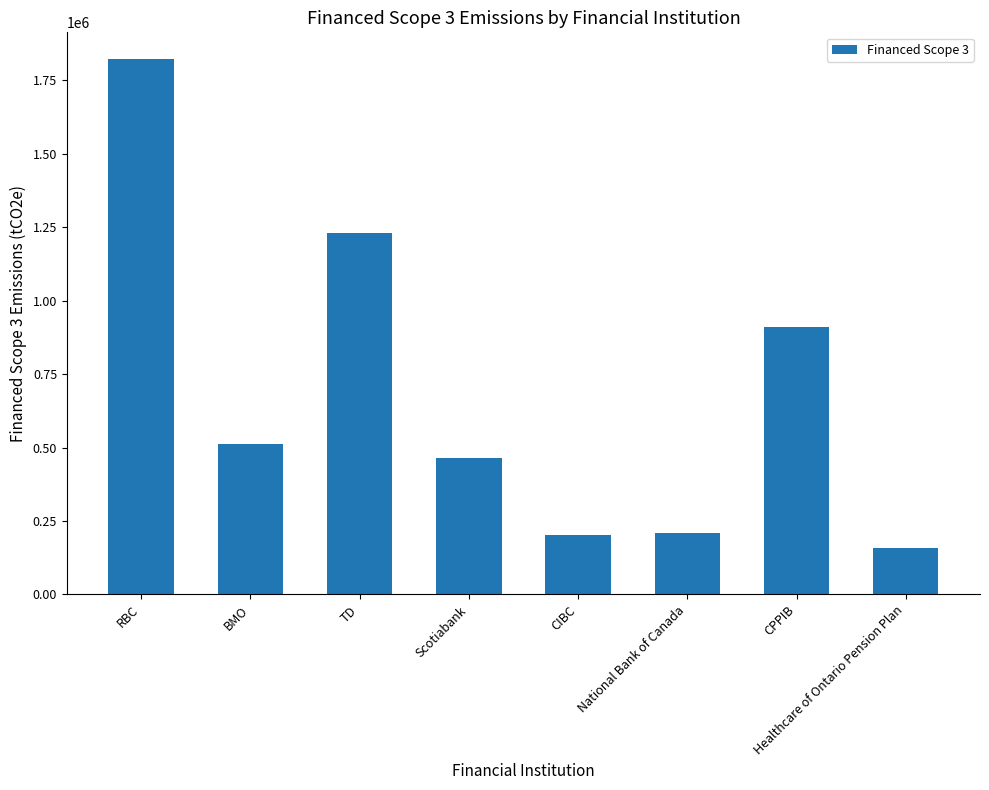

What is the approximate value at CPPIB?

909143.6